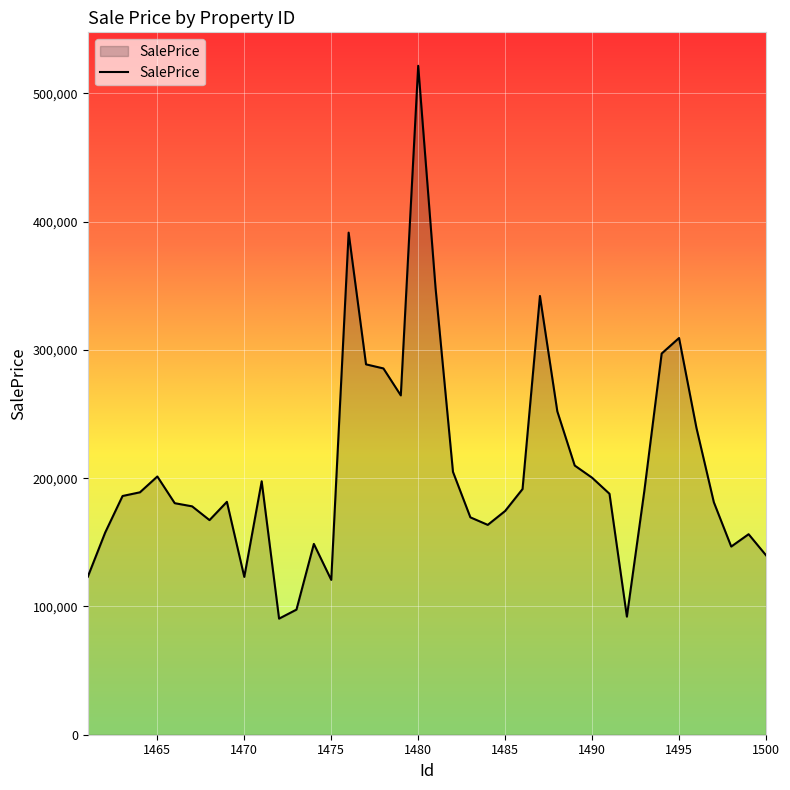

What is the greatest value displayed?

521576.8